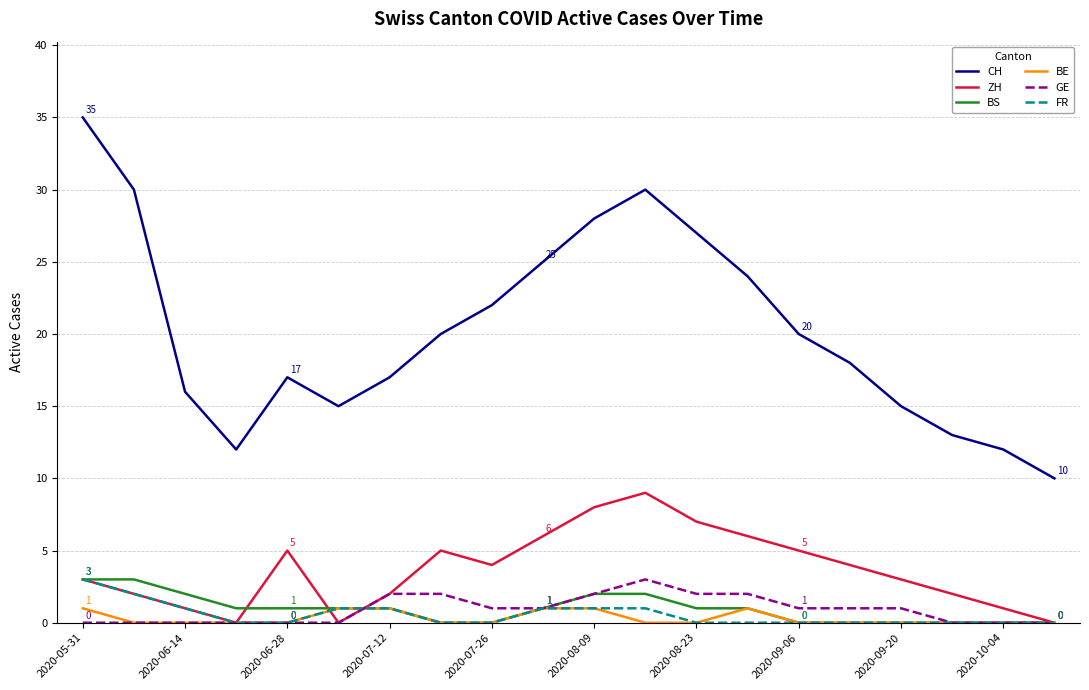

Which series has the largest range (max minus min)?

CH